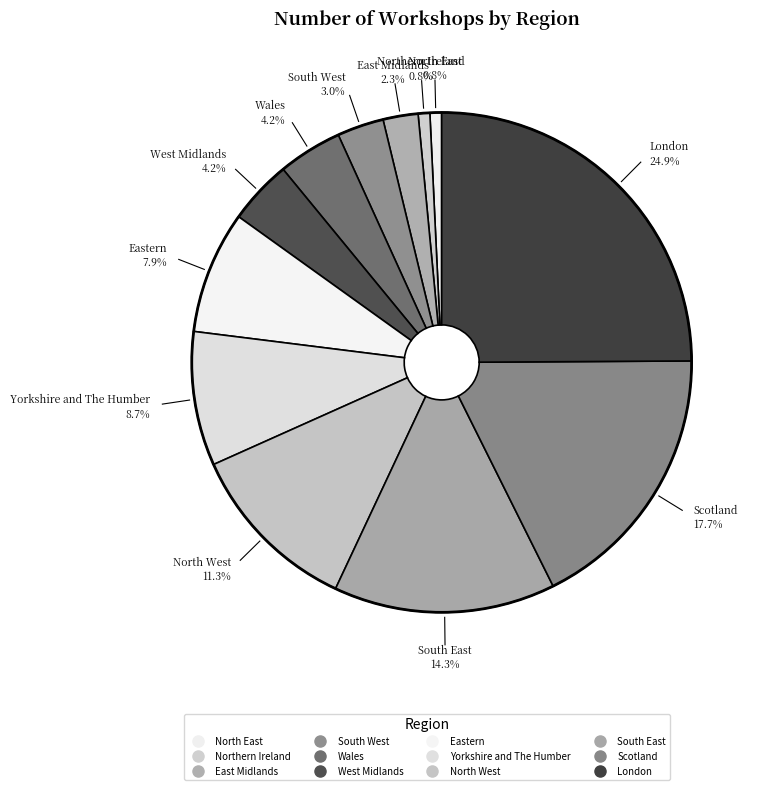

How much of the chart is everything except Yorkshire and The Humber?

91.3%